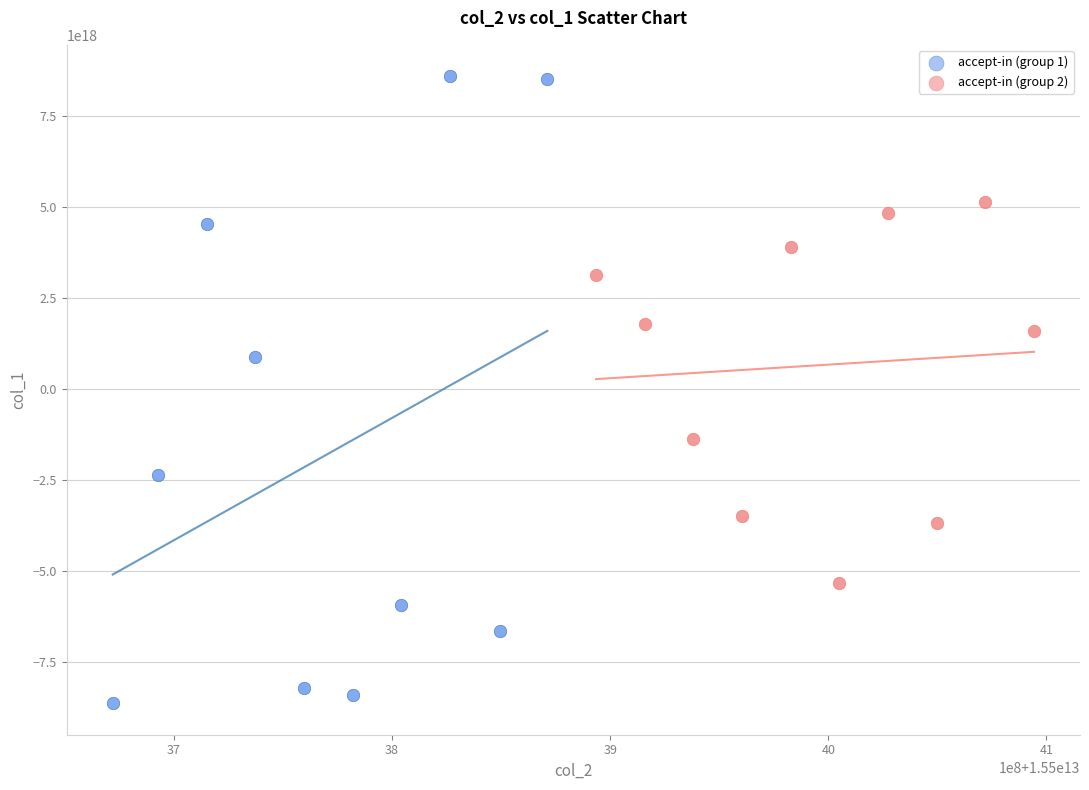

What are all the series names shown in the legend?

accept-in (group 1), accept-in (group 2)